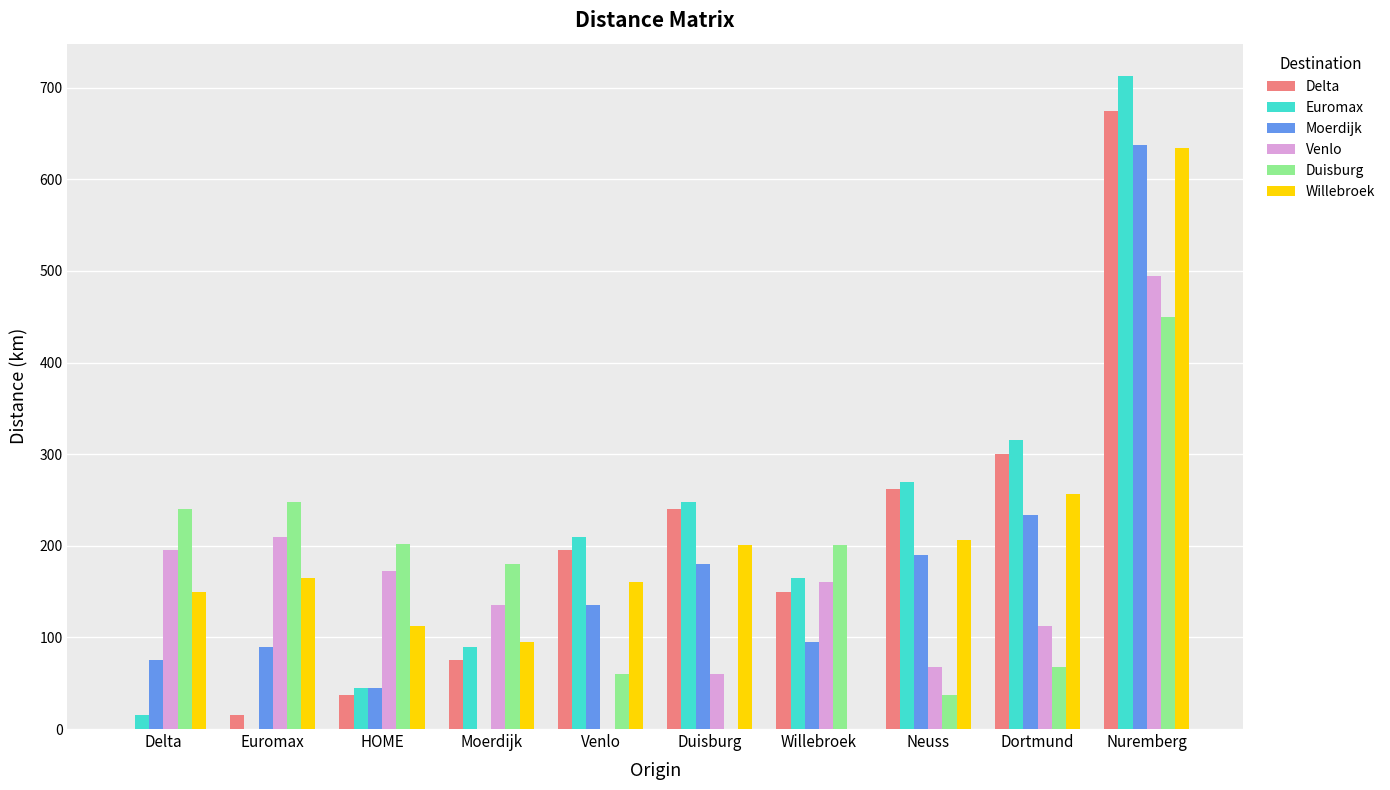

What is the total value across all series at HOME?

615.0